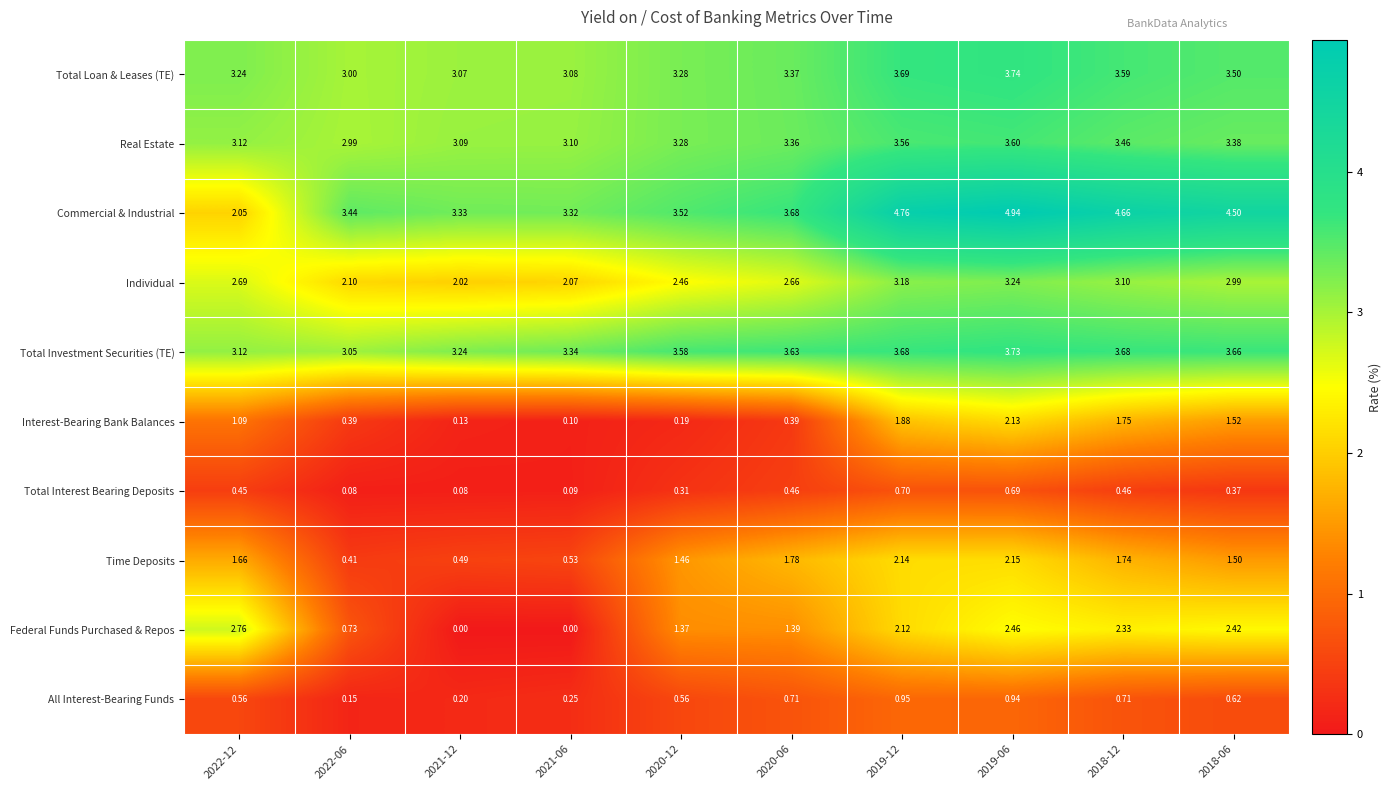

Which series has the largest range (max minus min)?

Commercial & Industrial